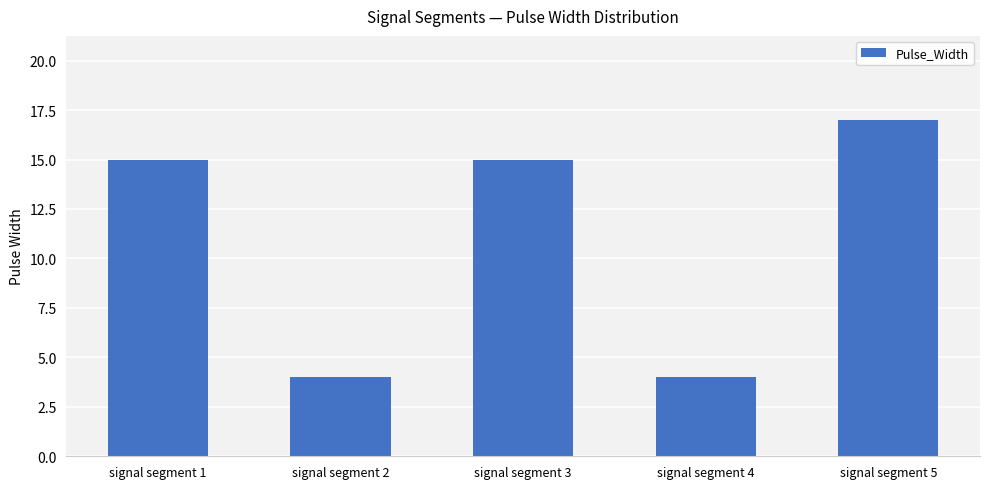

Is it true that the value at signal segment 5 is 17?

True